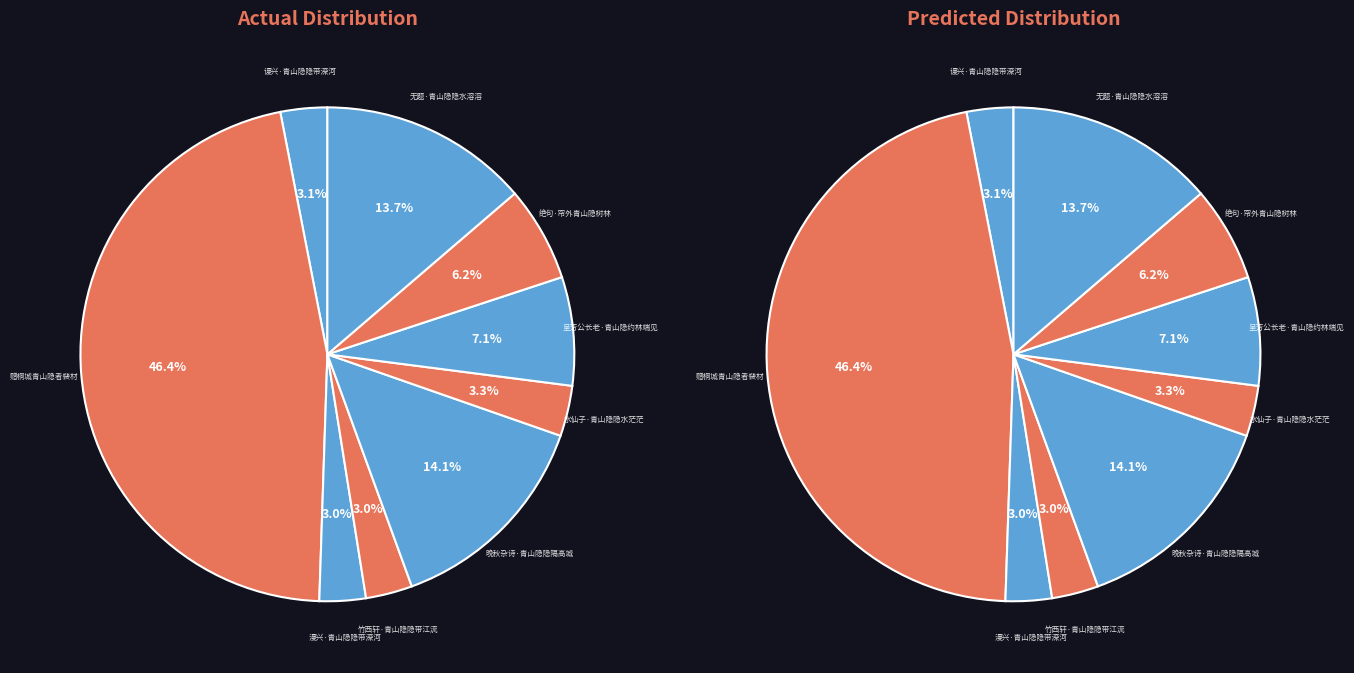

What is the largest slice in the pie chart?

赠桐城青山隐者裴材